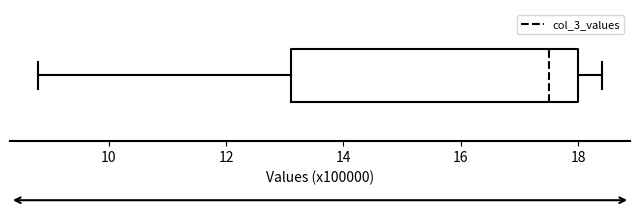

Transcribe this box plot: give where the median line is, the range the box spans, and where the two whiskers end, as read against the x-axis. The values are not printed on the chart, so give them approximately, as read against the axis.

median 17.6, box 13.2 to 18.0, whiskers 8.8 to 18.4